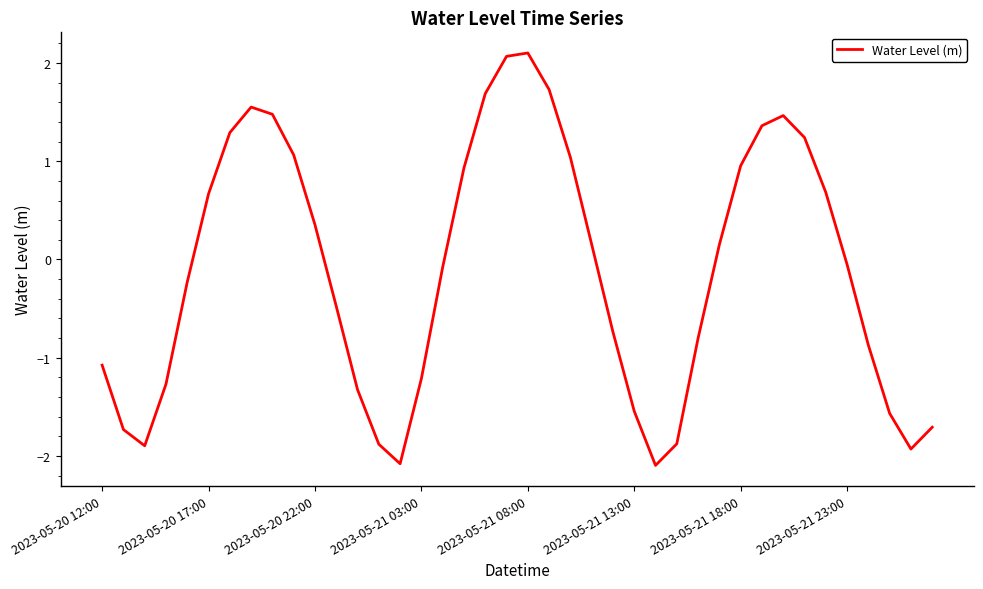

What is the minimum value shown in the chart?

-2.1